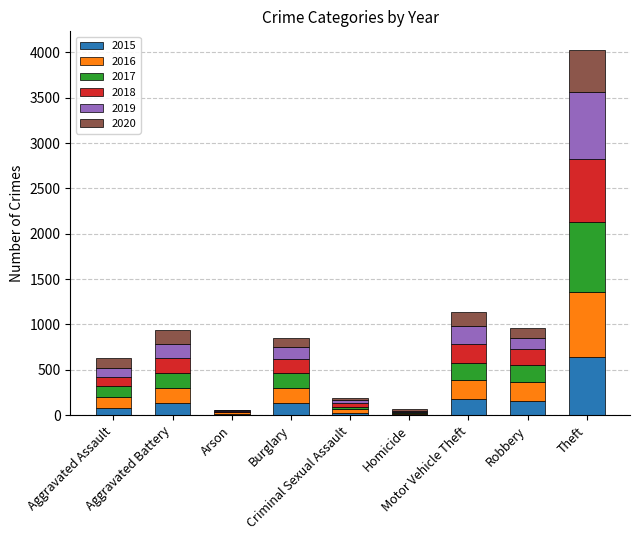

What is the sum of all 2015 values?

1370